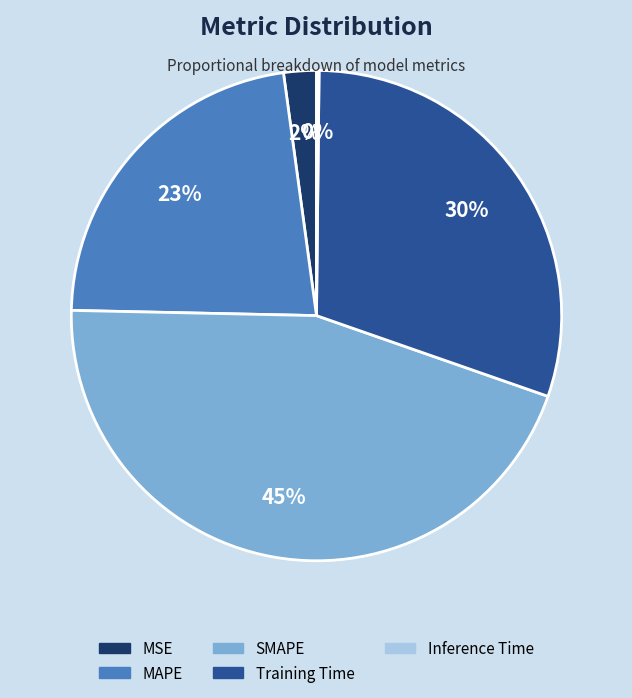

To the nearest percent, what percentage of the pie is Training Time?

30%